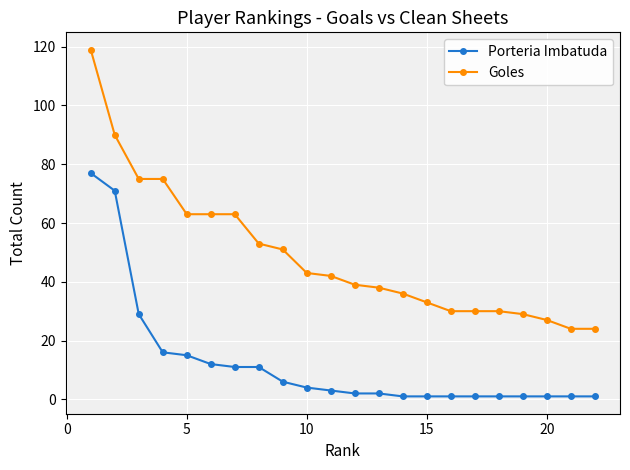

What is the greatest value displayed?

119